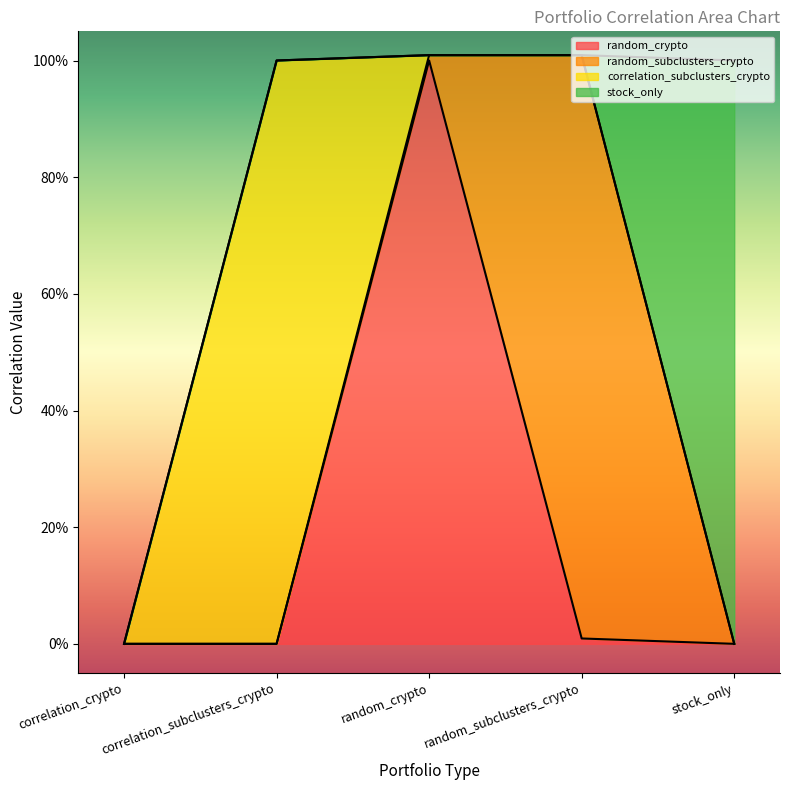

How many values in stock_only are above zero?

1